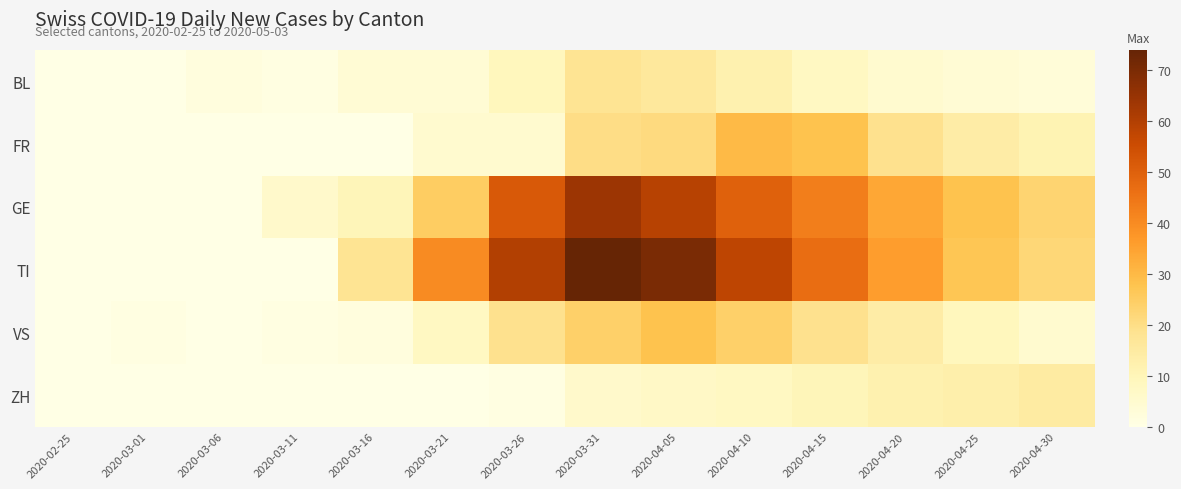

Reading right to left, extract all data points from this chart.

BL: 2020-04-30=3	2020-04-25=4	2020-04-20=5	2020-04-15=8	2020-04-10=12	2020-04-05=16	2020-03-31=18	2020-03-26=9	2020-03-21=4	2020-03-16=4	2020-03-11=1	2020-03-06=2	2020-03-01=0	2020-02-25=0
FR: 2020-04-30=11	2020-04-25=14	2020-04-20=19	2020-04-15=28	2020-04-10=30	2020-04-05=21	2020-03-31=20	2020-03-26=5	2020-03-21=5	2020-03-16=0	2020-03-11=0	2020-03-06=0	2020-03-01=0	2020-02-25=0
GE: 2020-04-30=23	2020-04-25=28	2020-04-20=34	2020-04-15=43	2020-04-10=50	2020-04-05=59	2020-03-31=64	2020-03-26=52	2020-03-21=25	2020-03-16=10	2020-03-11=6	2020-03-06=0	2020-03-01=0	2020-02-25=0
TI: 2020-04-30=22	2020-04-25=27	2020-04-20=36	2020-04-15=47	2020-04-10=58	2020-04-05=70	2020-03-31=74	2020-03-26=60	2020-03-21=40	2020-03-16=18	2020-03-11=0	2020-03-06=0	2020-03-01=0	2020-02-25=0
VS: 2020-04-30=5	2020-04-25=9	2020-04-20=14	2020-04-15=19	2020-04-10=24	2020-04-05=28	2020-03-31=24	2020-03-26=19	2020-03-21=8	2020-03-16=2	2020-03-11=1	2020-03-06=0	2020-03-01=1	2020-02-25=0
ZH: 2020-04-30=15	2020-04-25=13	2020-04-20=12	2020-04-15=10	2020-04-10=8	2020-04-05=7	2020-03-31=6	2020-03-26=1	2020-03-21=0	2020-03-16=0	2020-03-11=0	2020-03-06=0	2020-03-01=0	2020-02-25=0